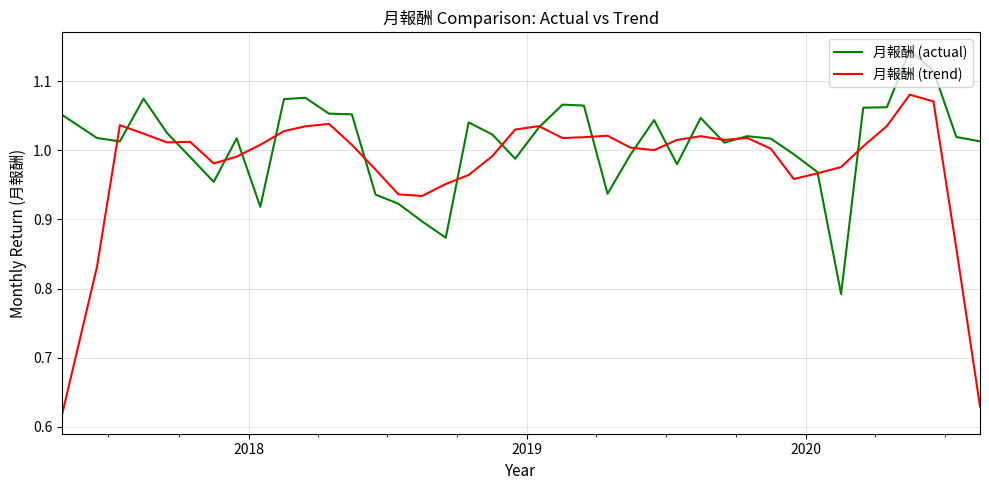

Which series has the largest range (max minus min)?

月報酬 (trend)